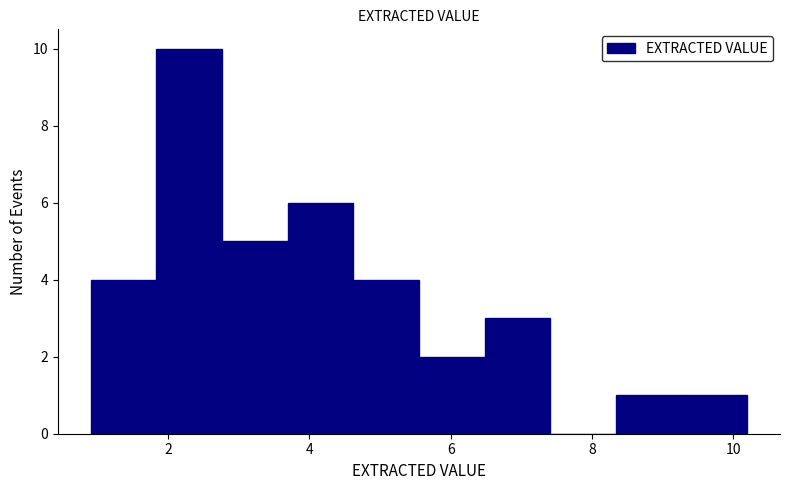

How tall is the bar that spans 6.4 to 7.4 on the x-axis? Neither the bar edges nor the heights are printed on the chart, so give them approximately, as read against the axes.

3